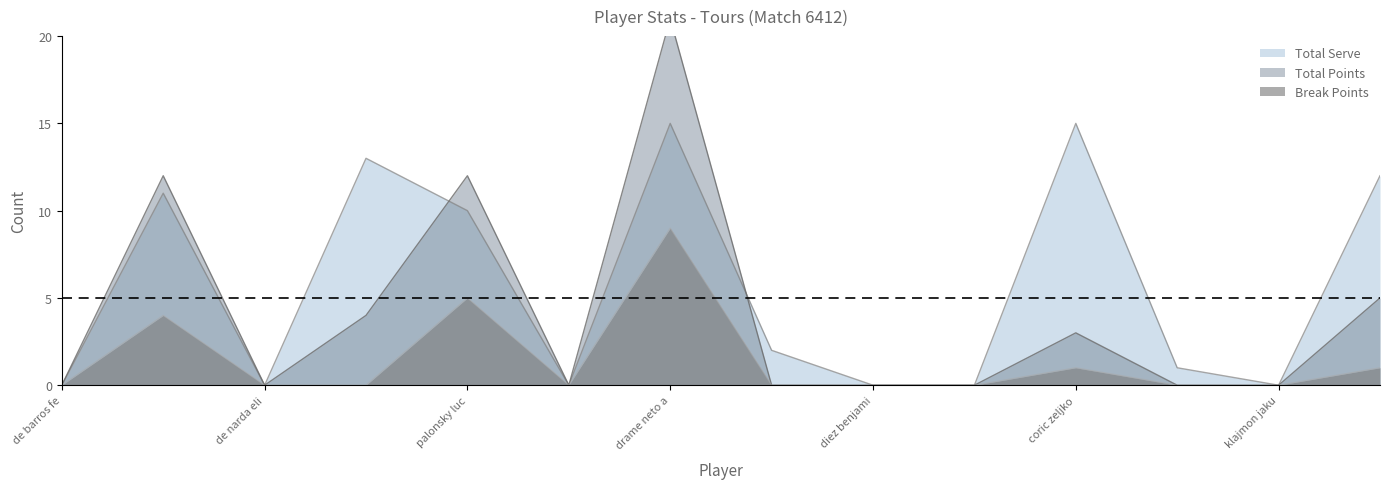

Which series has the widest spread of values?

Total Points